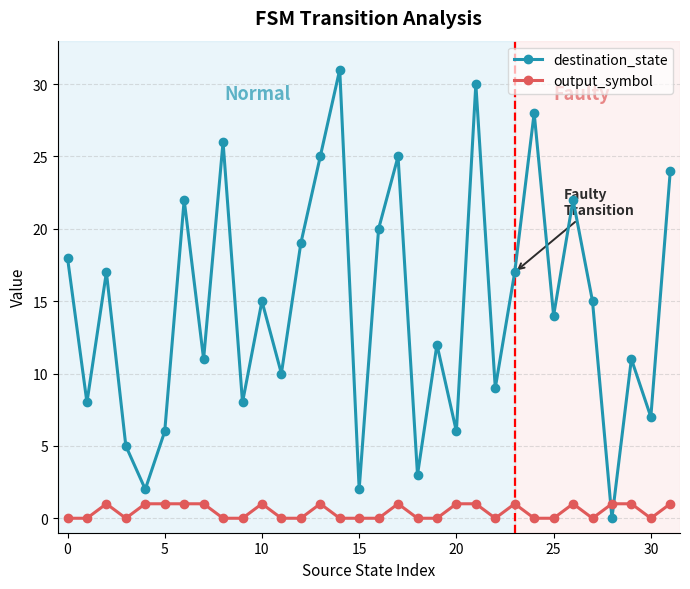

Rank the series by their maximum value, from lowest to highest.

output_symbol, destination_state